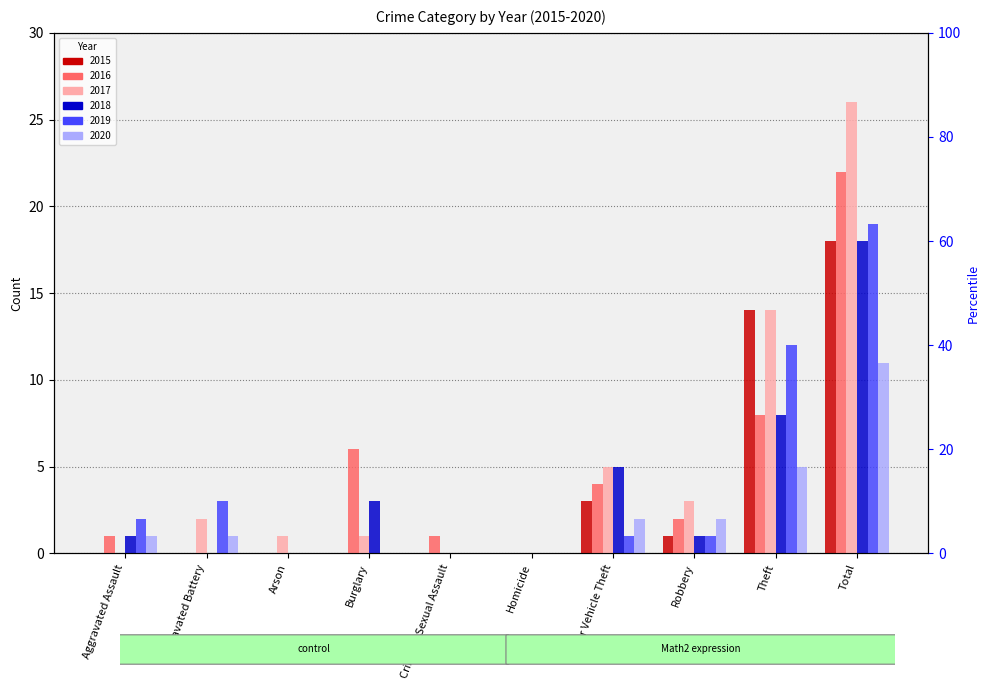

Rank the series at Theft from highest to lowest value.

2015, 2017, 2019, 2016, 2018, 2020